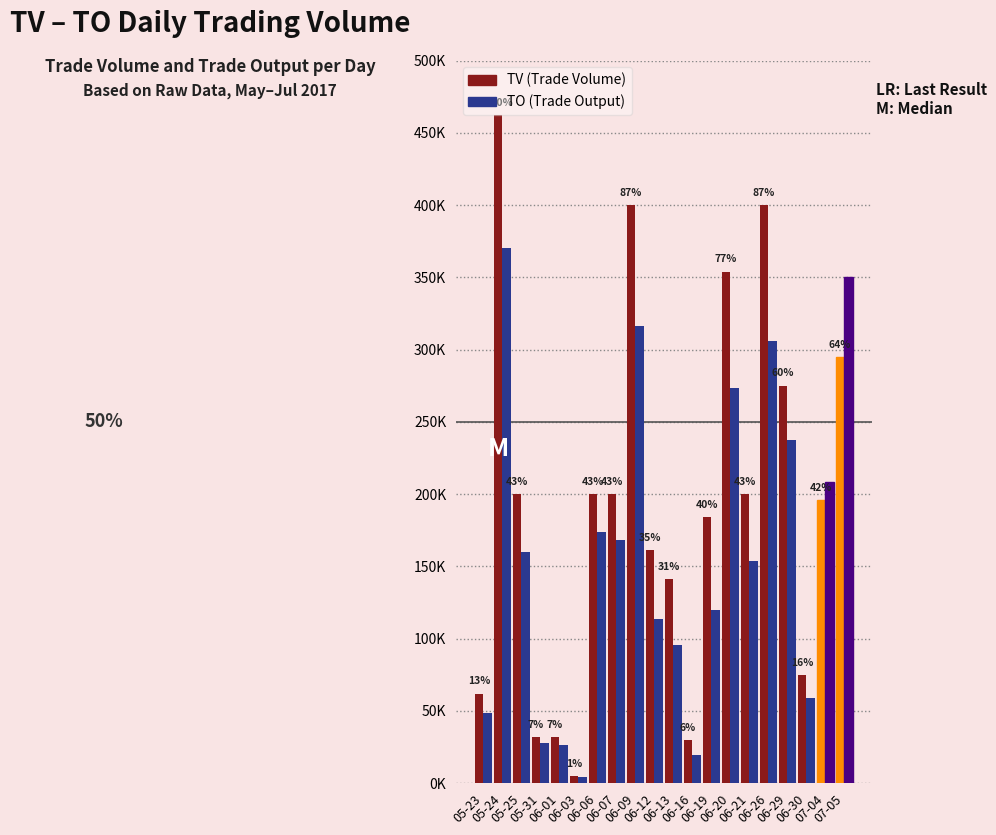

Are the bars grouped side by side (vs. stacked)?

Yes